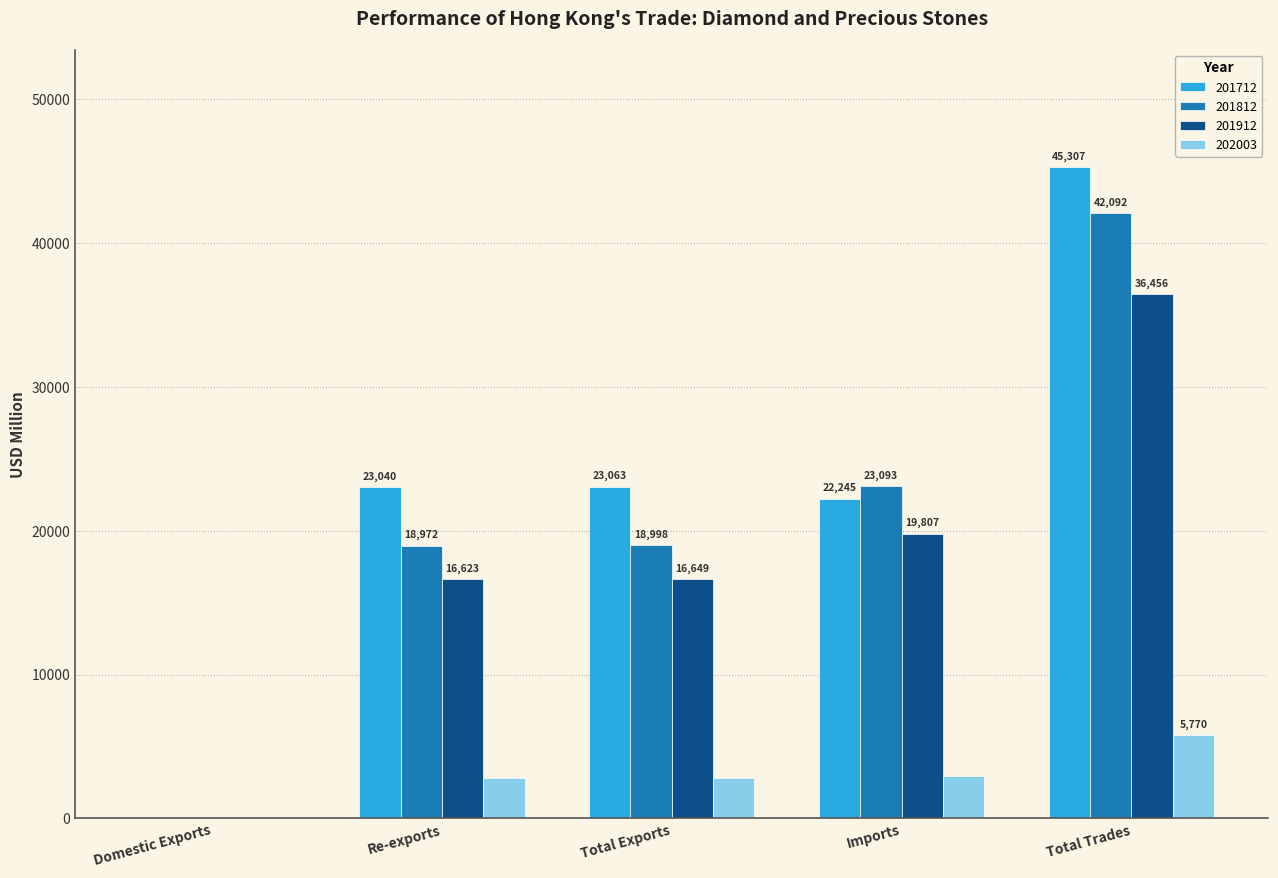

What is the total value across all series at Re-exports?

61450.6